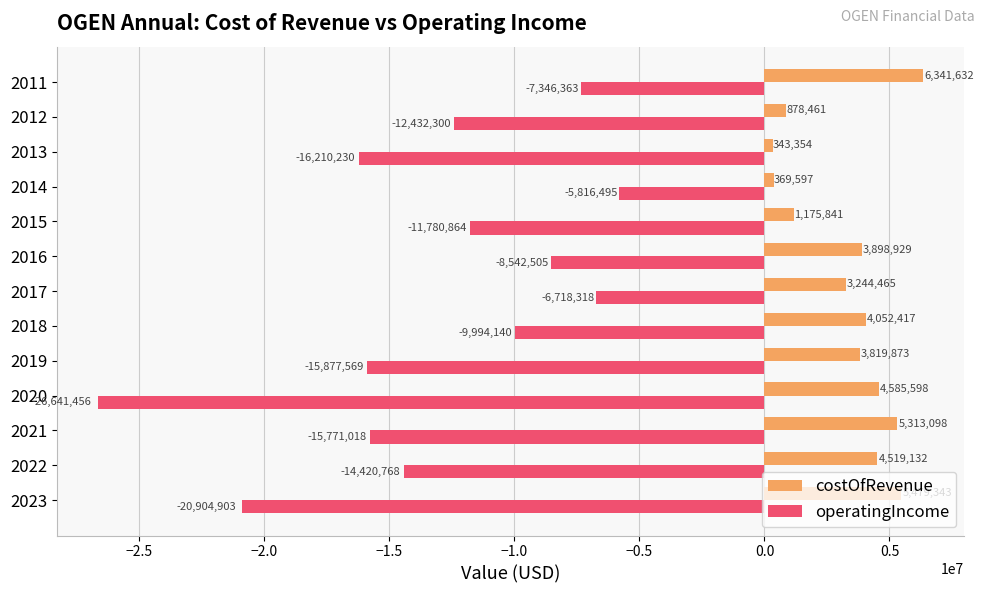

What is the sum of all operatingIncome values?

-172456929